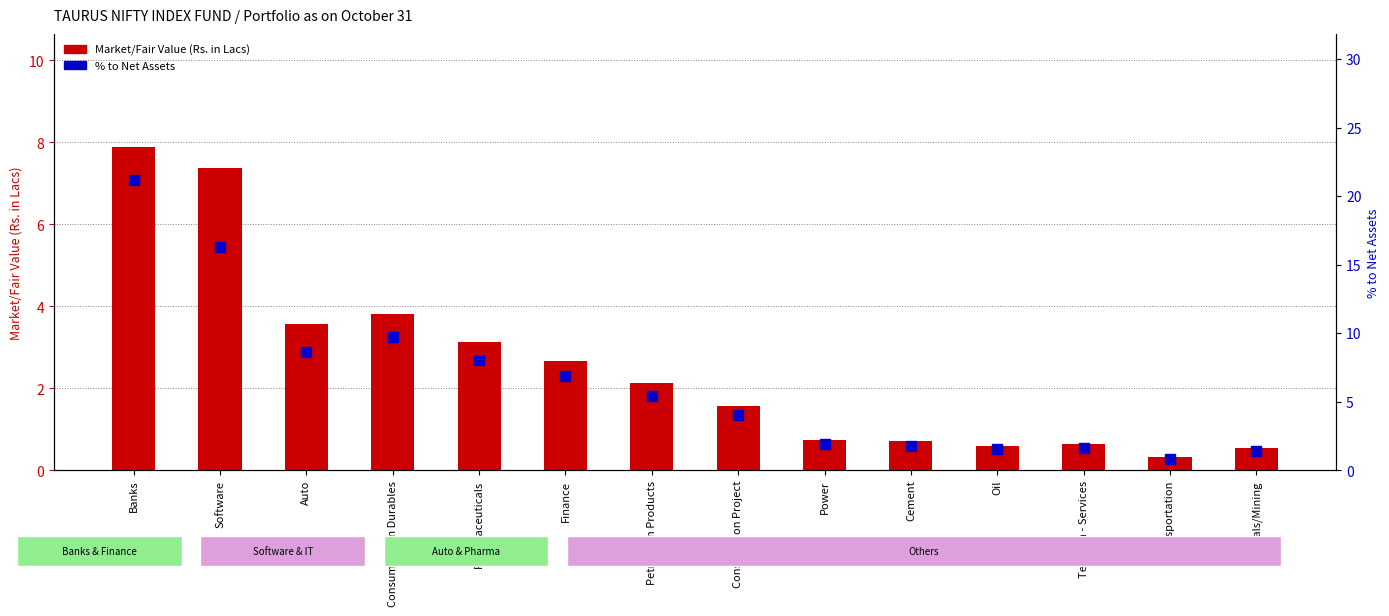

Which series has the widest spread of Y values?

% to Net Assets